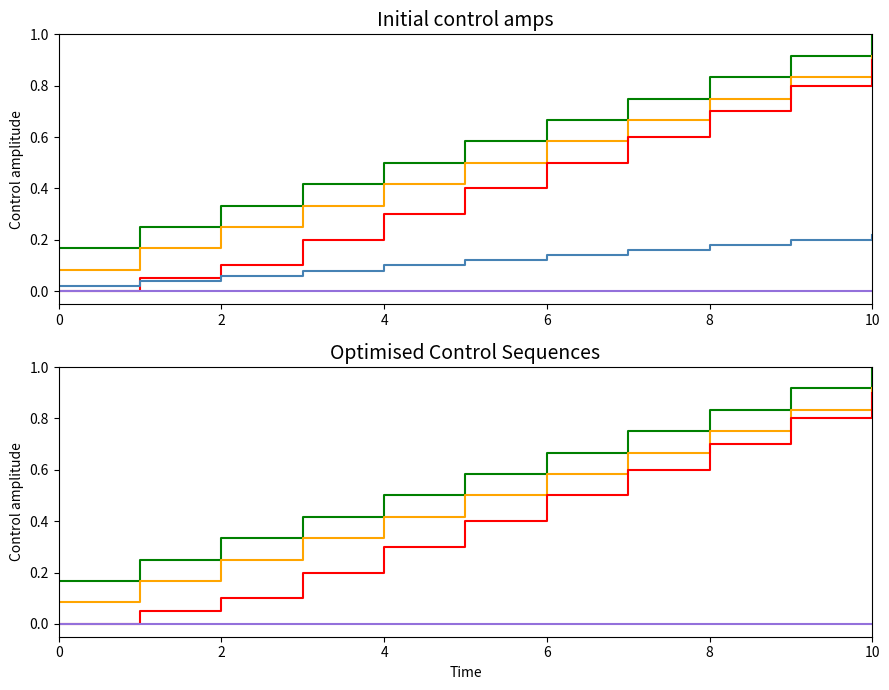

True or false: FLOAT_multipleMin and FLOAT_effect cross at least once.

False